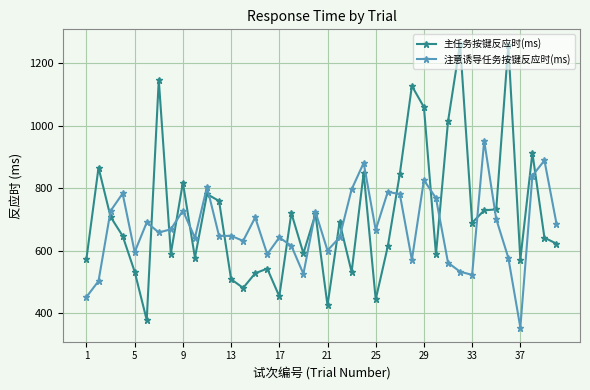

How many data points in 注意诱导任务按键反应时(ms) are less than 666?

20